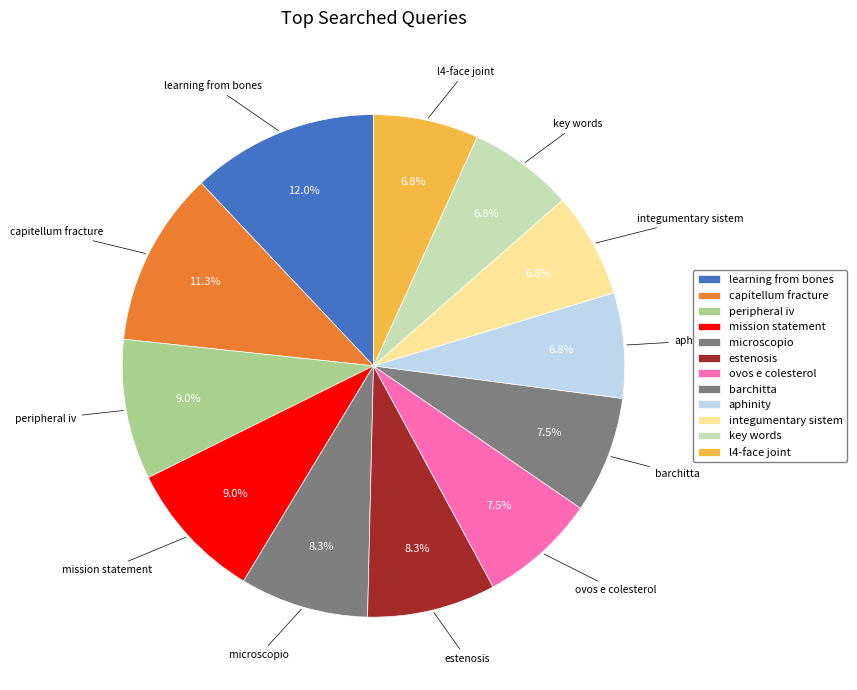

The microscopio slice represents 21% of the pie. True or false?

False